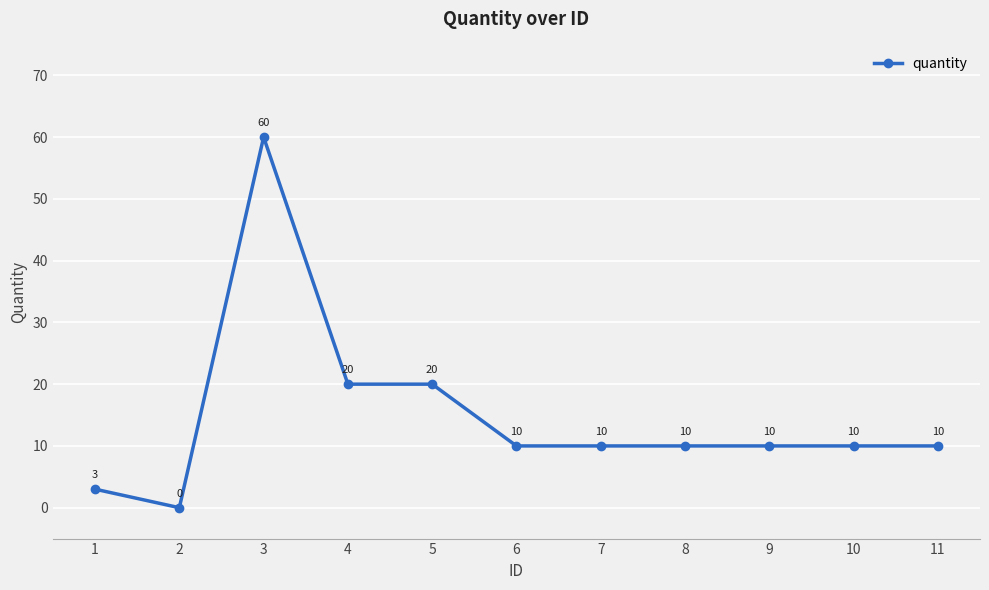

The value at 2 is 0. True or false?

True